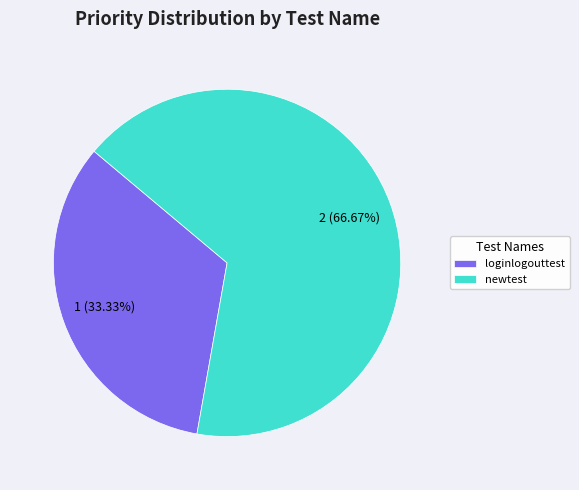

What portion of the pie excludes loginlogouttest?

66.7%